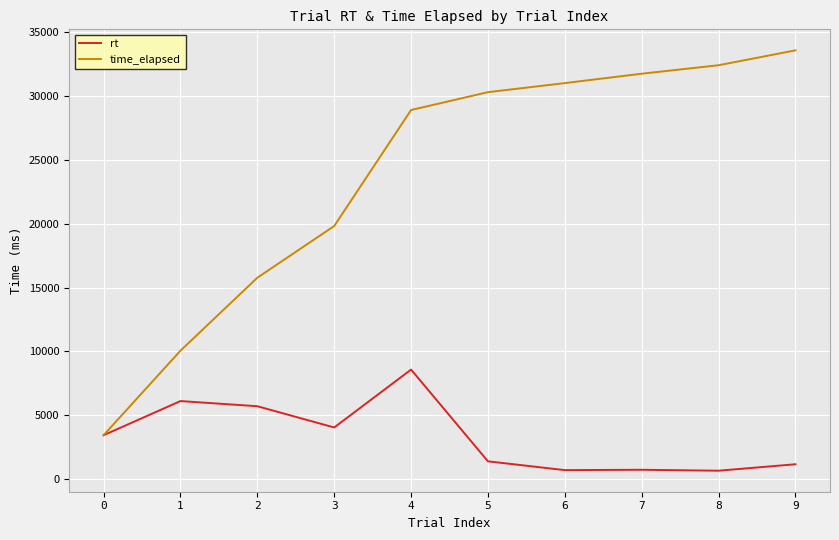

The value of rt at 7 is 735.0. True or false?

True